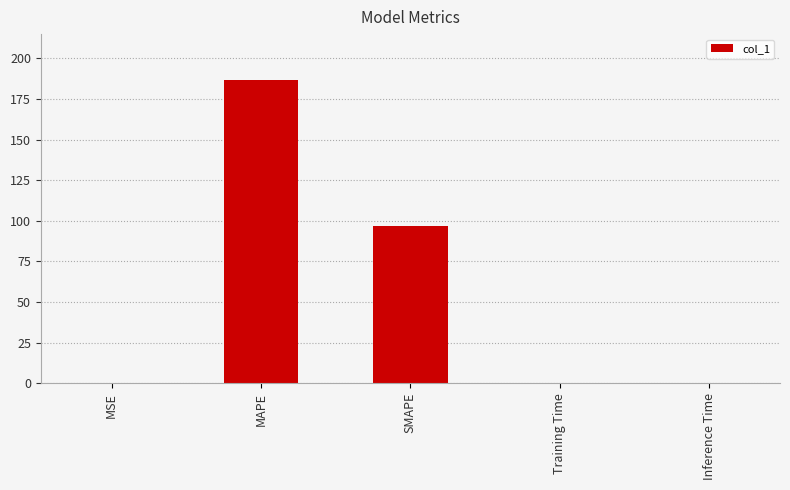

What is the maximum value shown in the chart?

186.8